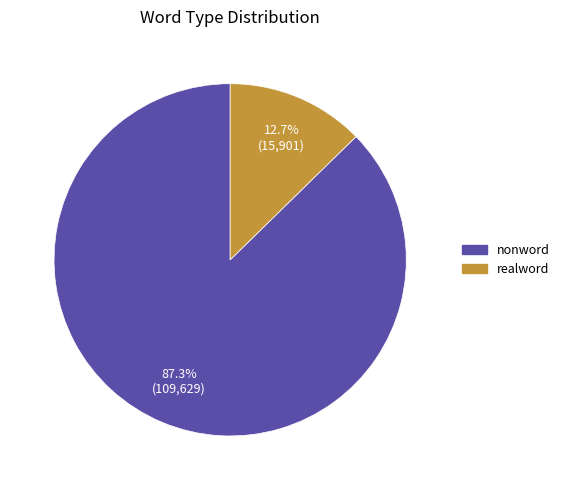

How many segments does this pie chart have?

2